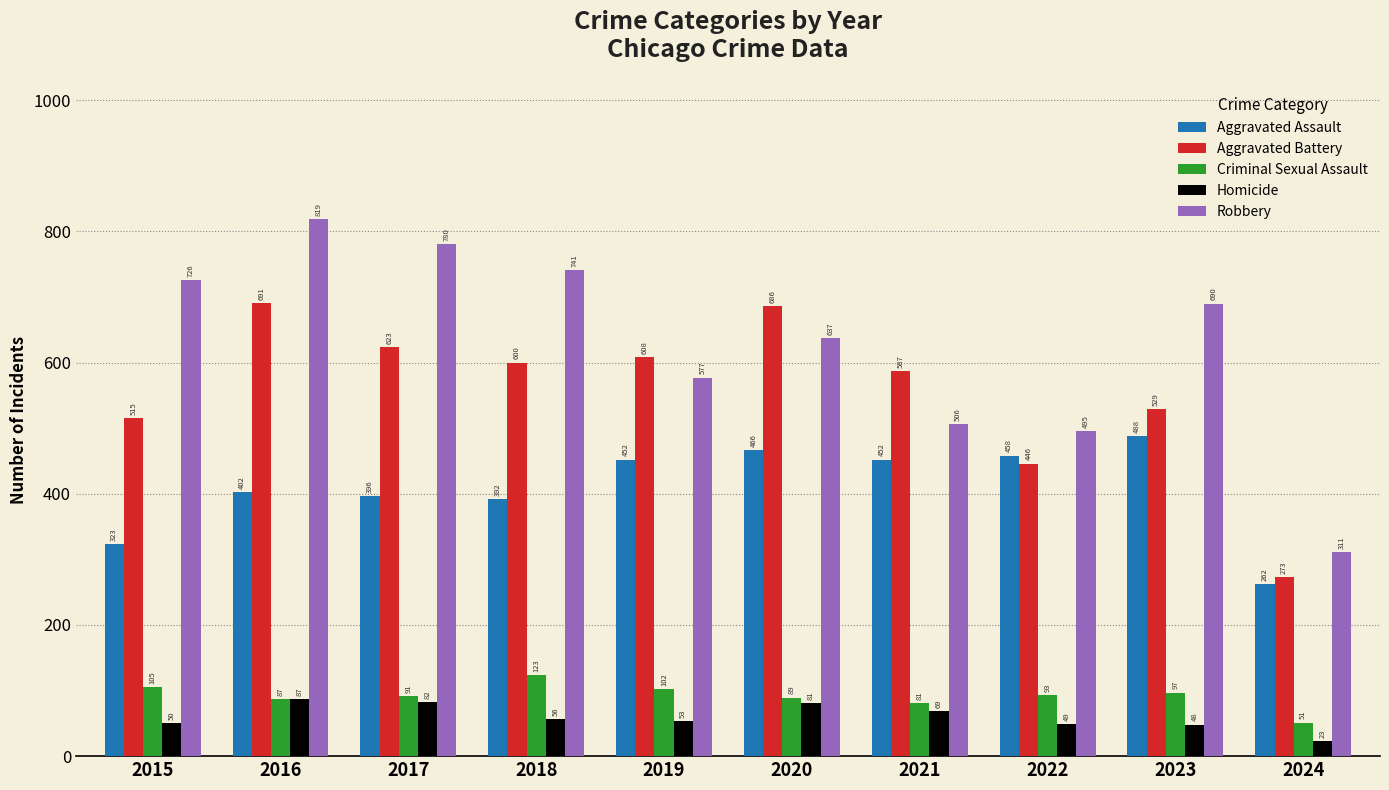

Between 2017 and 2022, which series saw the biggest shift?

Robbery